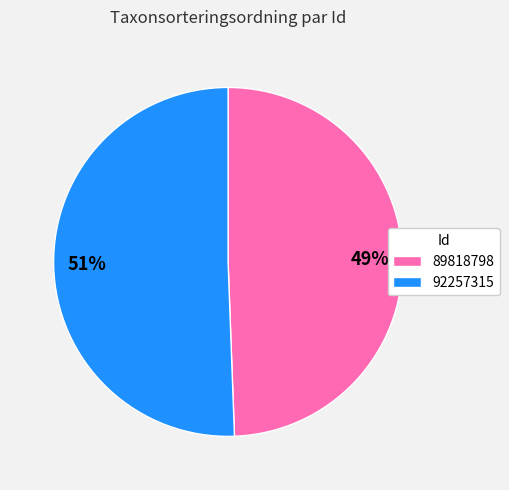

Combined, do 89818798 and 92257315 account for over 50%?

Yes